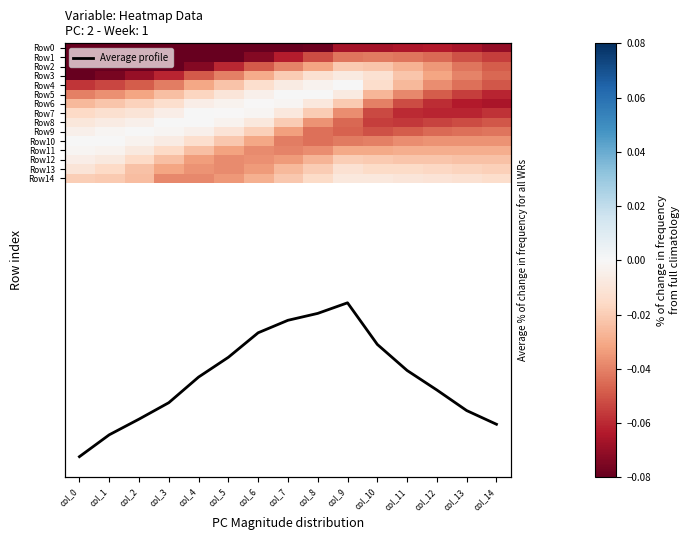

Which series has the largest total across all categories?

Average profile